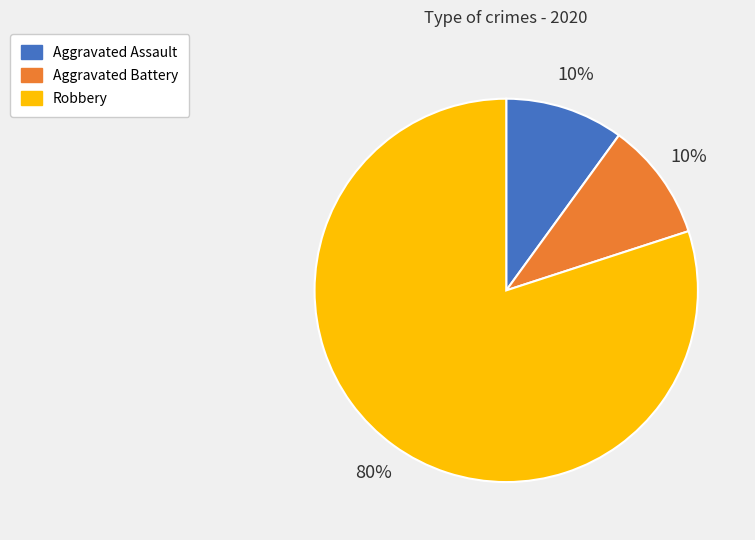

Combined, do Aggravated Battery and Robbery account for over 50%?

Yes